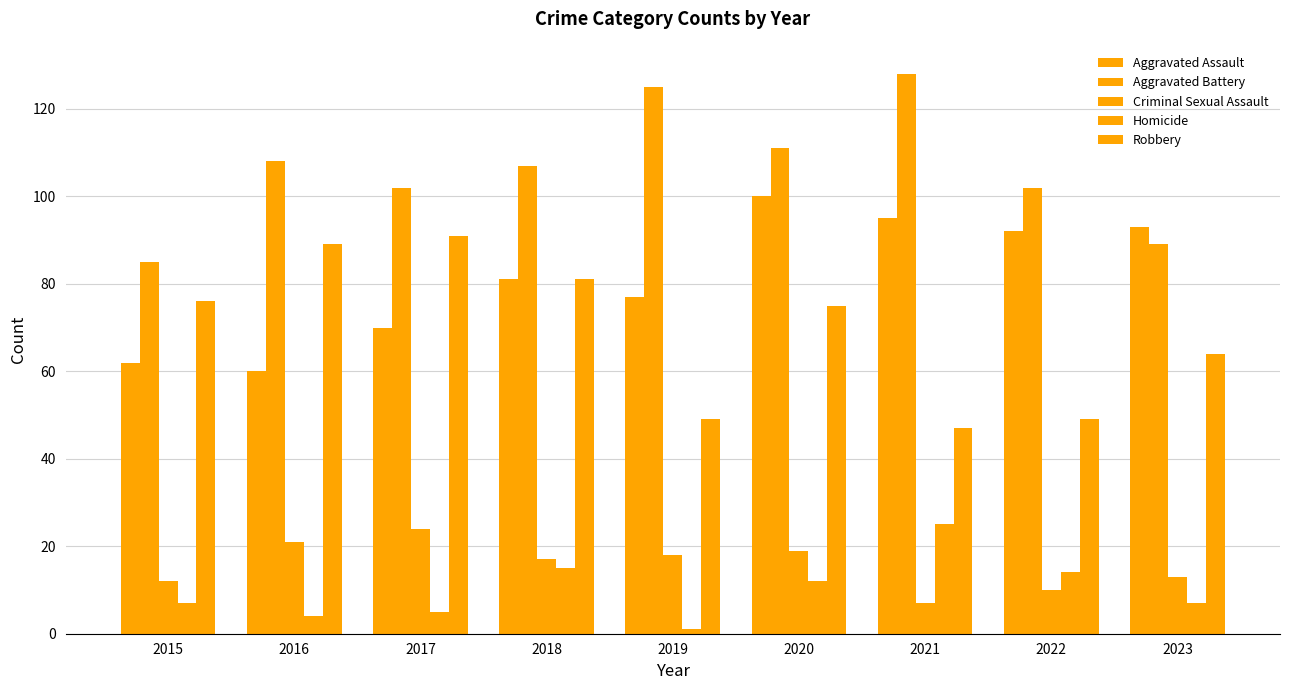

How many categories are shown in the chart?

9